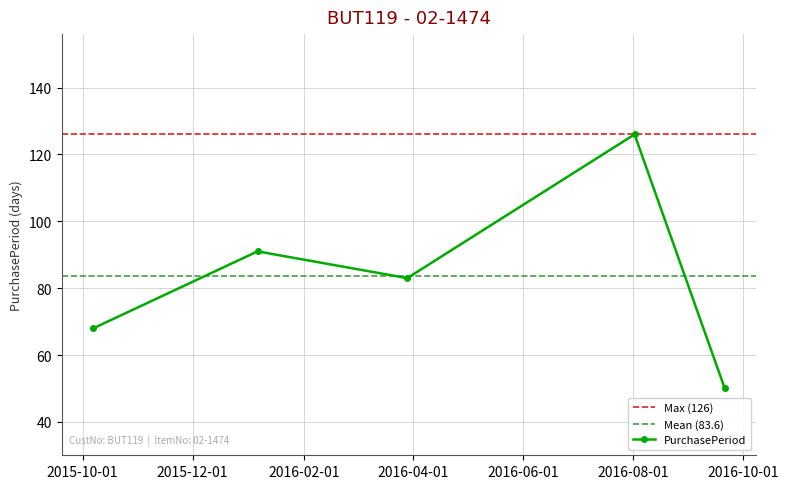

Which label corresponds to the smallest value in the chart?

2016-09-21